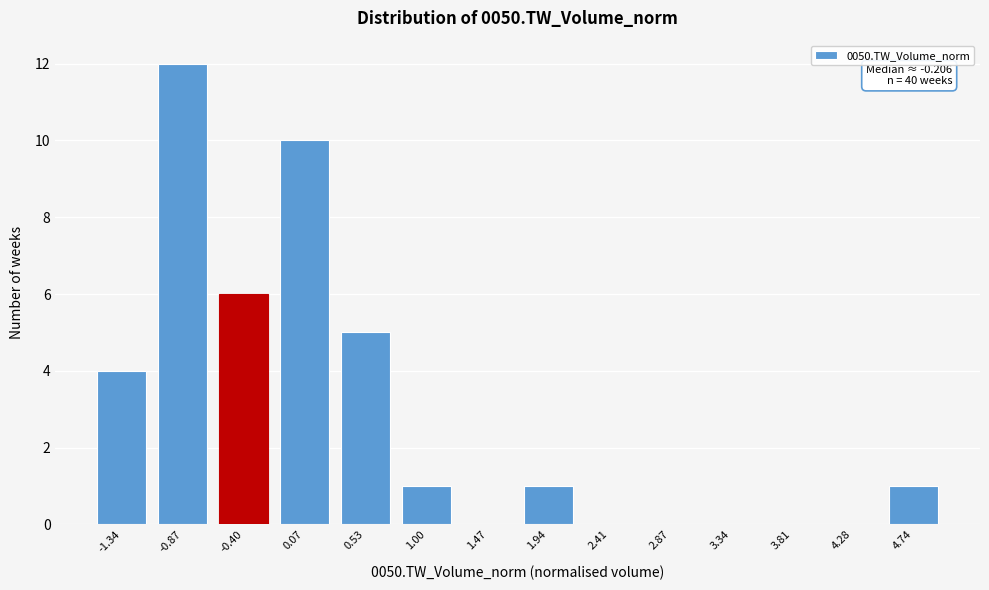

Reading left to right, list all the values displayed in this chart.

-1.34=4	-0.87=12	-0.40=6	0.07=10	0.53=5	1.00=1	1.47=0	1.94=1	2.41=0	2.87=0	3.34=0	3.81=0	4.28=0	4.74=1